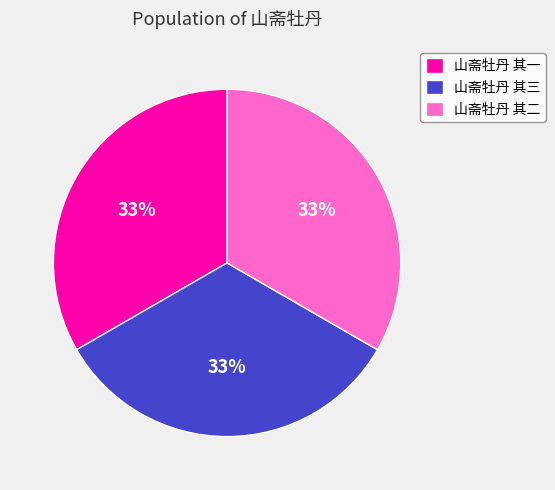

Approximately how many times larger is the value at 山斋牡丹 其二 compared to 山斋牡丹 其一?

1.0